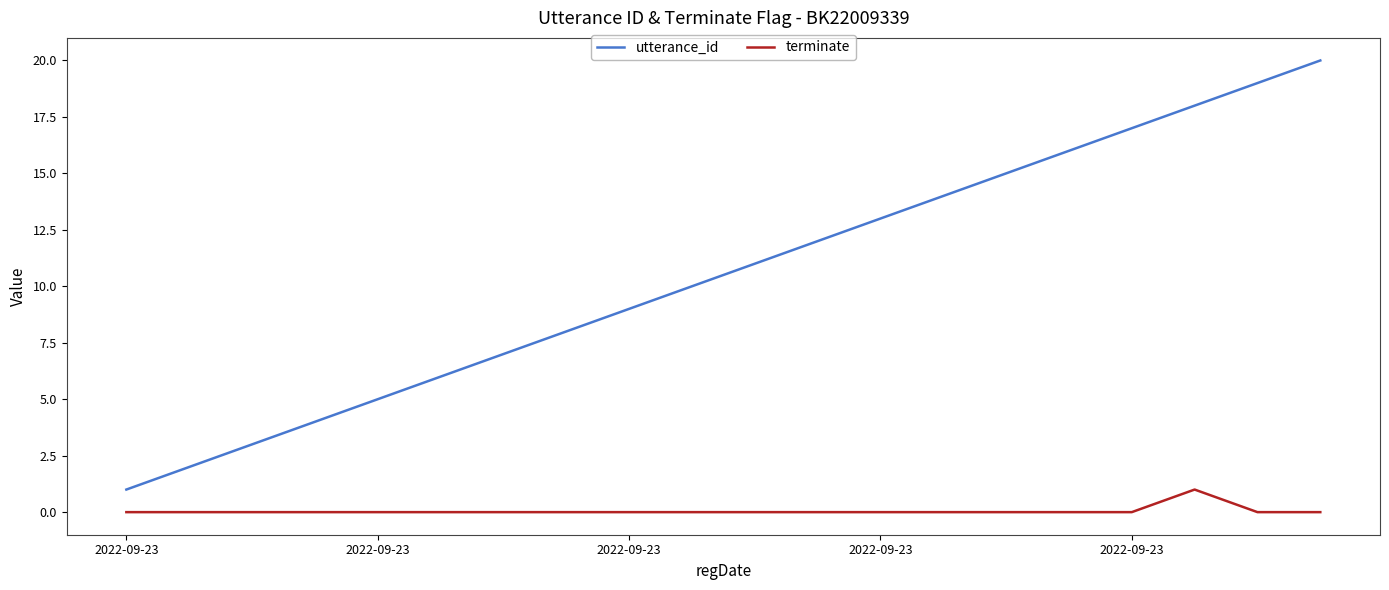

True or false: utterance_id has more than 0 points higher than both neighbors.

False